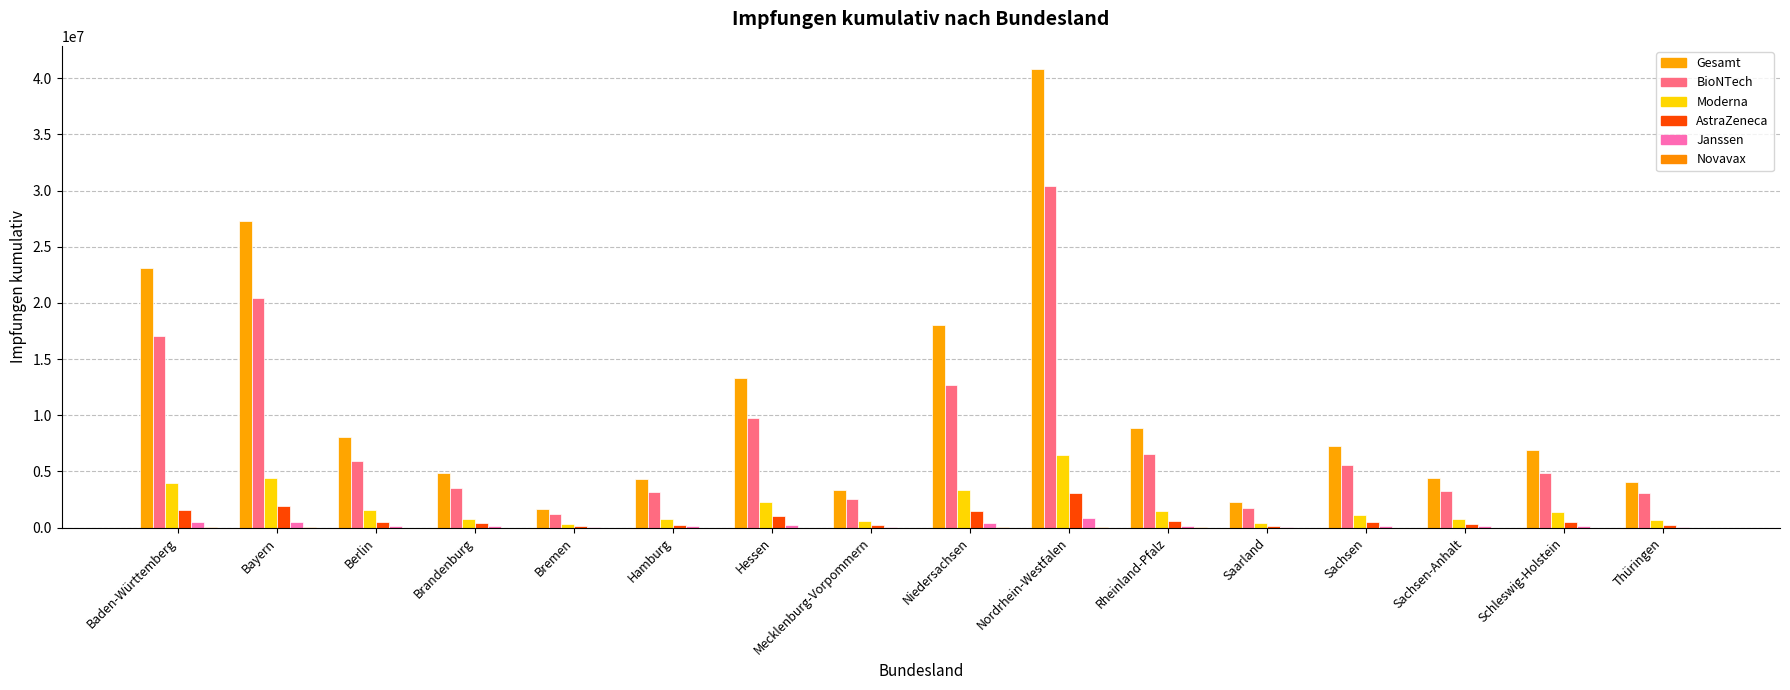

Count the number of data series in this chart.

6